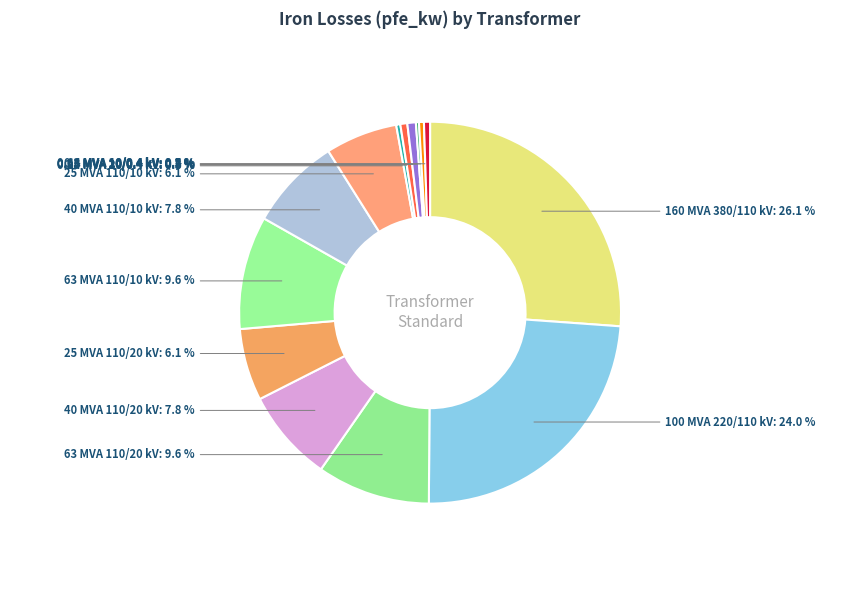

What is the ratio of the value at 63 MVA 110/20 kV to the value at 63 MVA 110/10 kV?

1.0